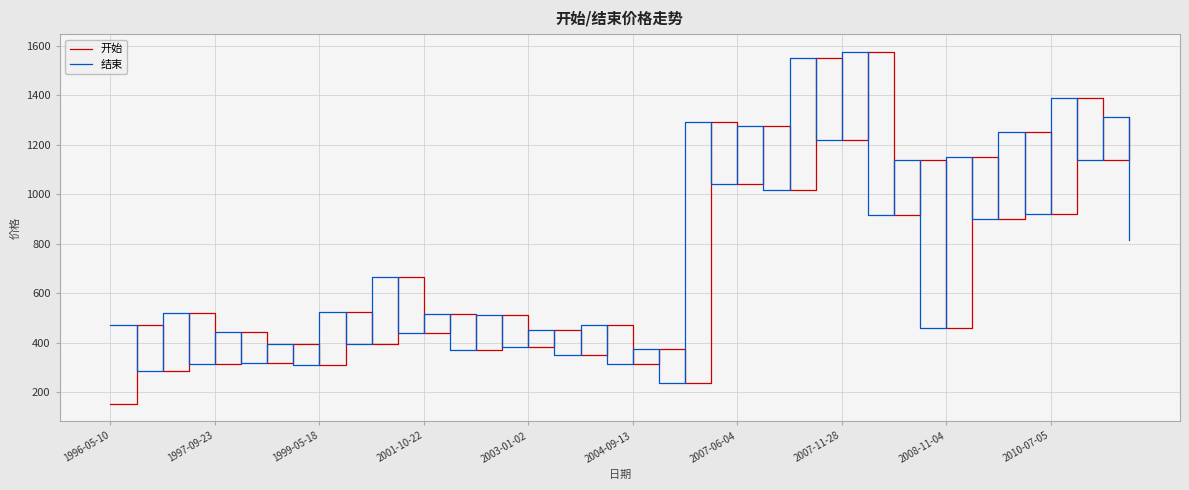

What is the maximum value for 开始?

1576.5